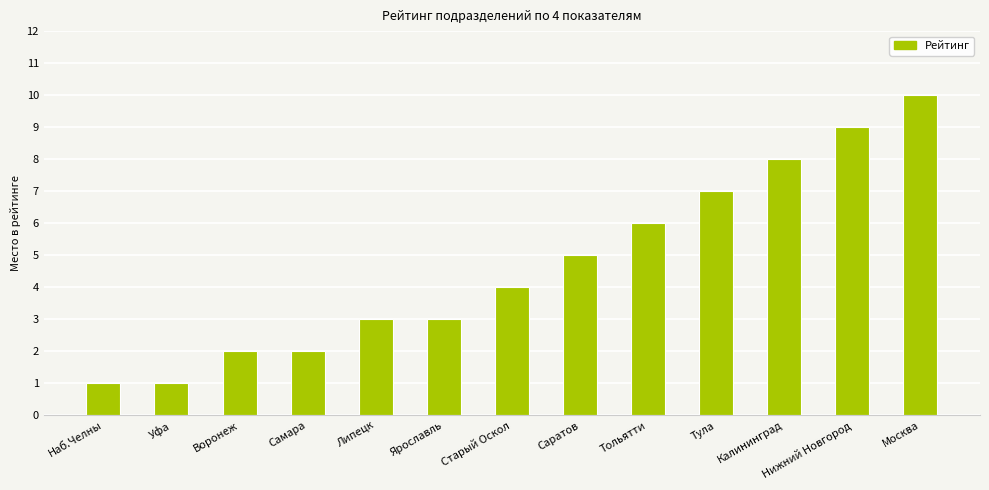

The chart shows a value of 6 at Тольятти. True or false?

True